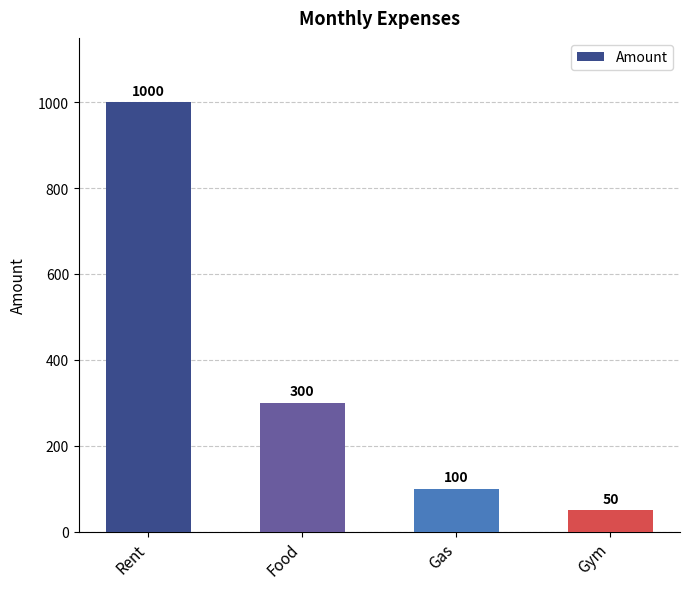

Rank the categories by value from highest to lowest.

Rent, Food, Gas, Gym